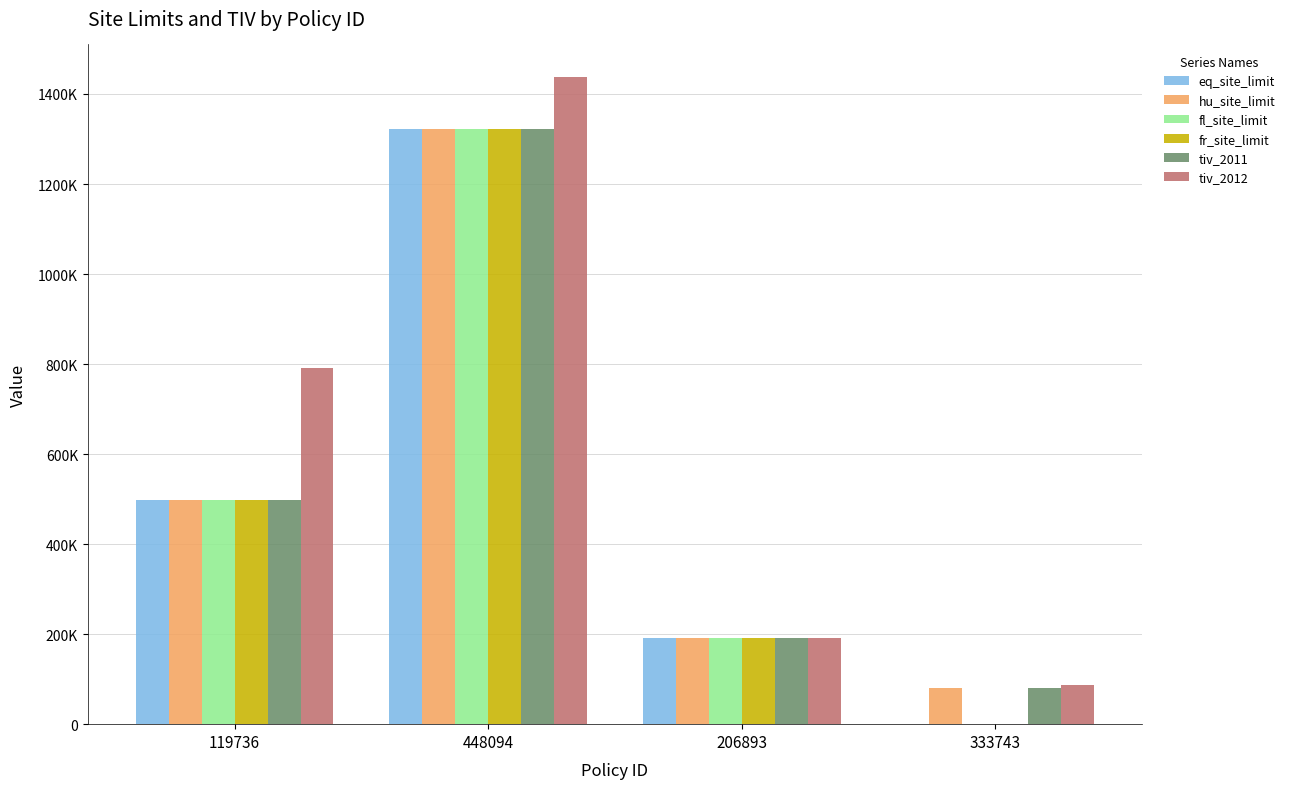

What are all the series names shown in the legend?

eq_site_limit, hu_site_limit, fl_site_limit, fr_site_limit, tiv_2011, tiv_2012